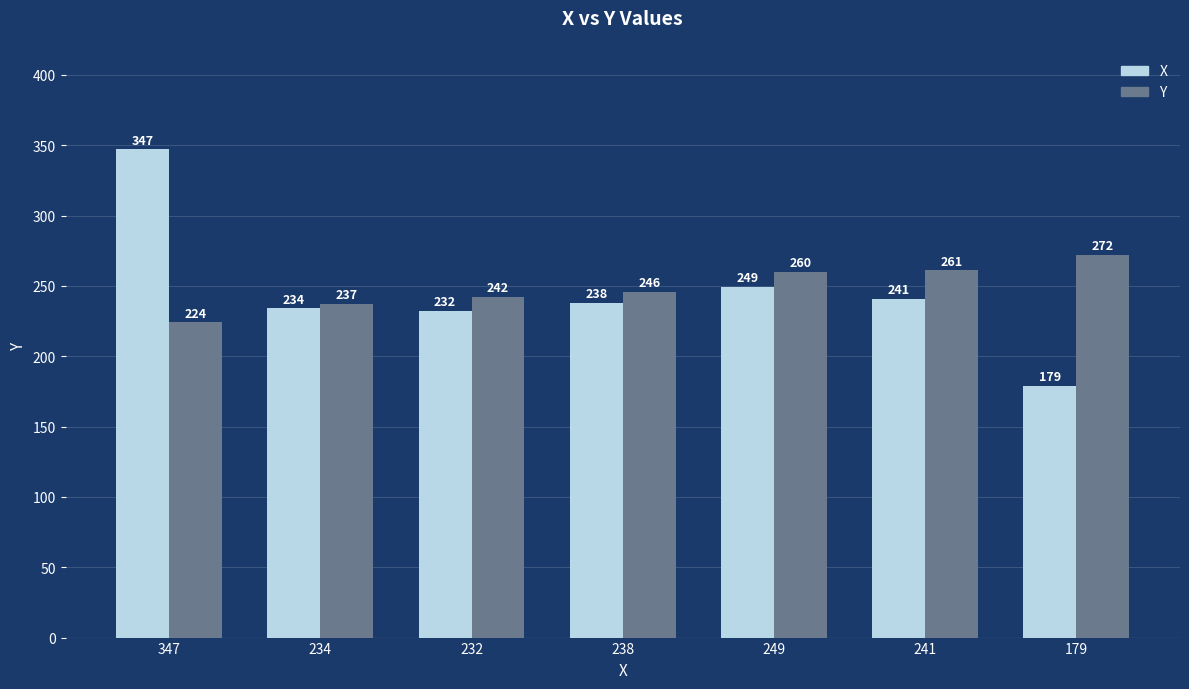

Count the number of data series in this chart.

2